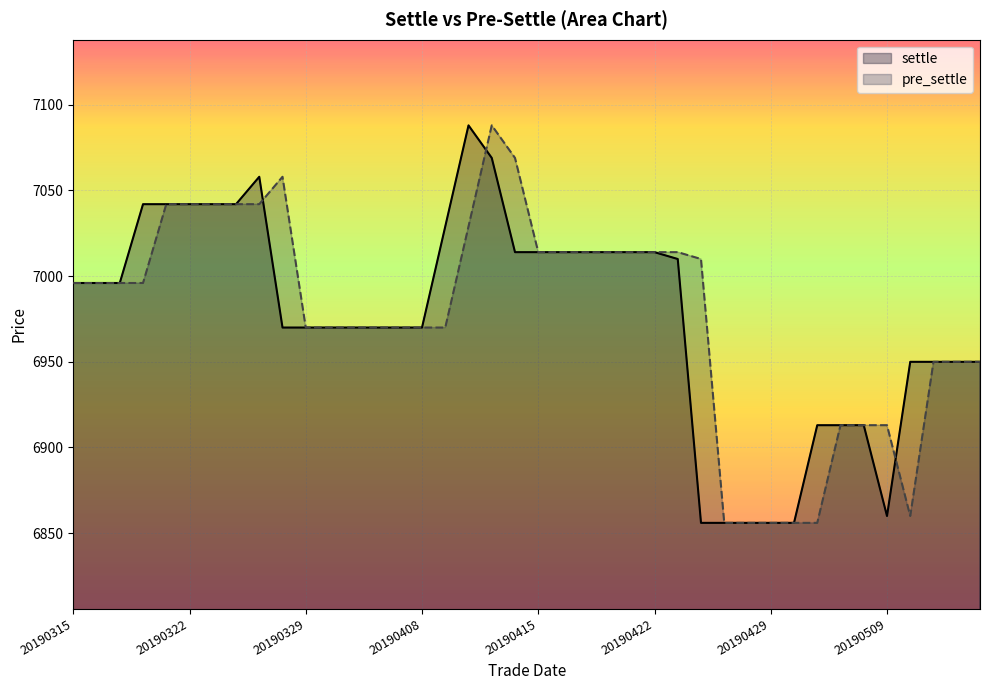

What is the smallest value displayed?

6856